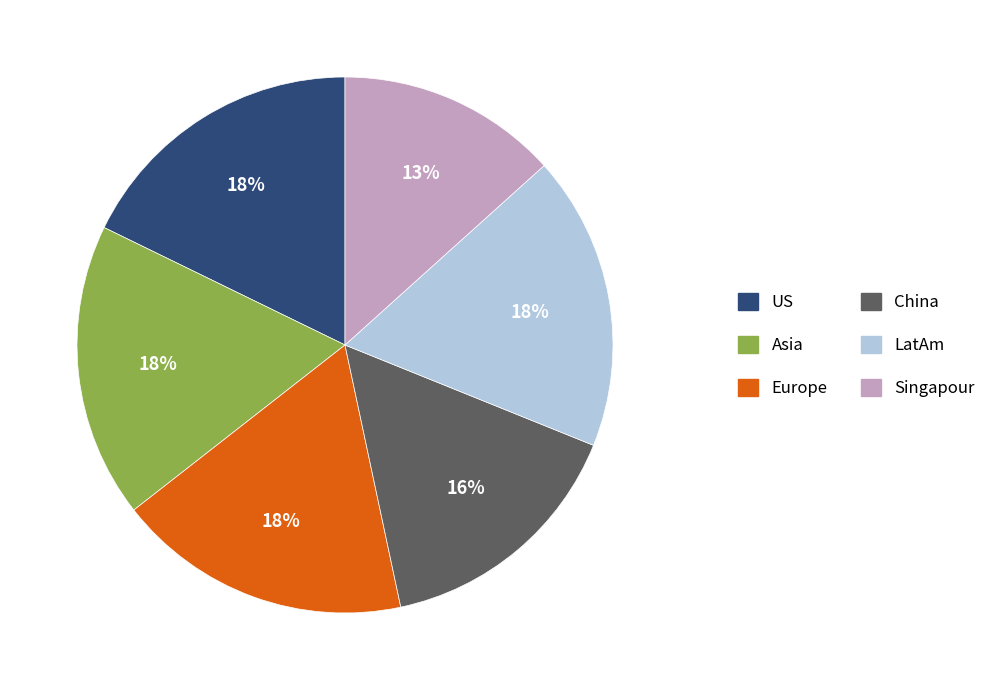

To the nearest percent, what is the average slice percentage?

17%